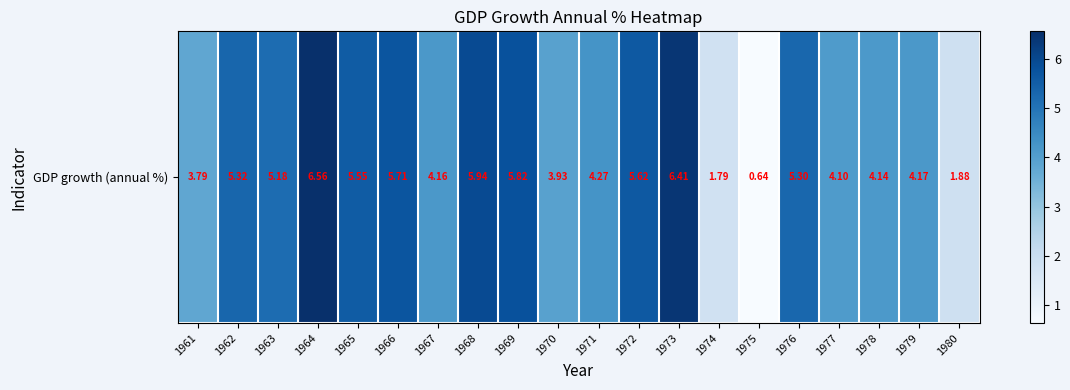

What is the change in value from 1961 to 1966?

+1.9